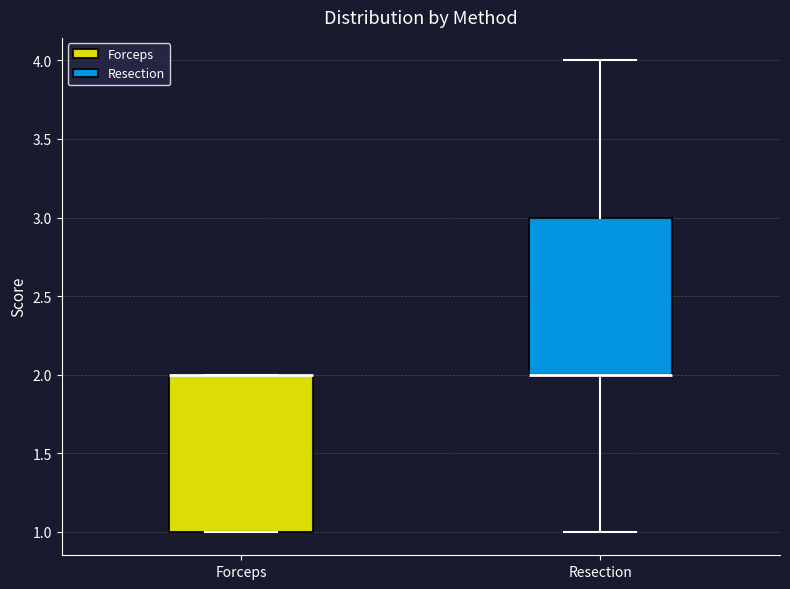

Reading left to right, read every box against the y-axis: the position of its median line, the range the box covers, and the ends of its whiskers. The values are not printed on the chart, so give them approximately, as read against the axis.

Forceps: median 2 (drawn on the box's upper edge), box 1 to 2, whiskers 1 to 2
Resection: median 2 (drawn on the box's lower edge), box 2 to 3, whiskers 1 to 4